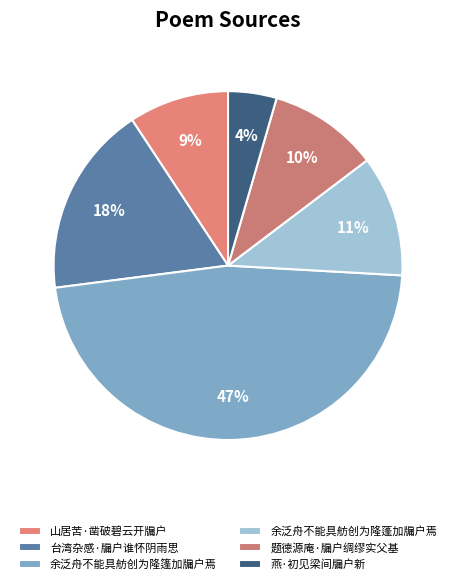

To the nearest percent, what is the difference between the largest and smallest slice percentages?

43%